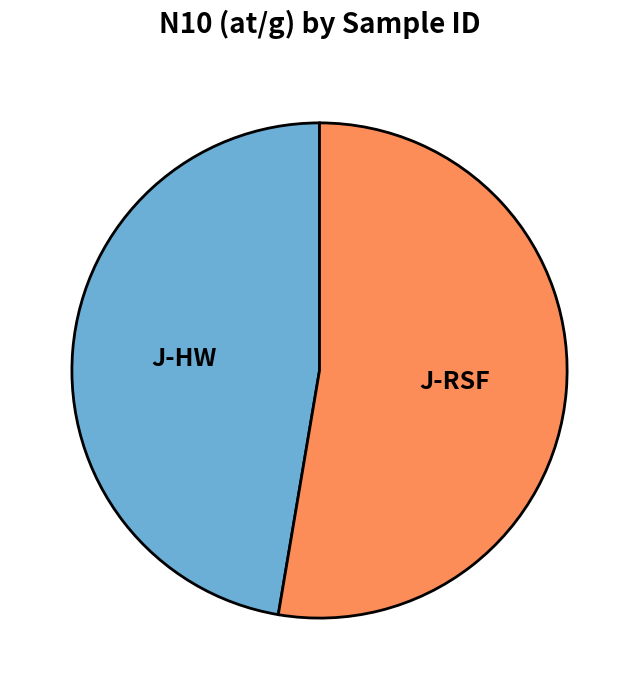

Rank the categories by value from highest to lowest.

J-RSF, J-HW